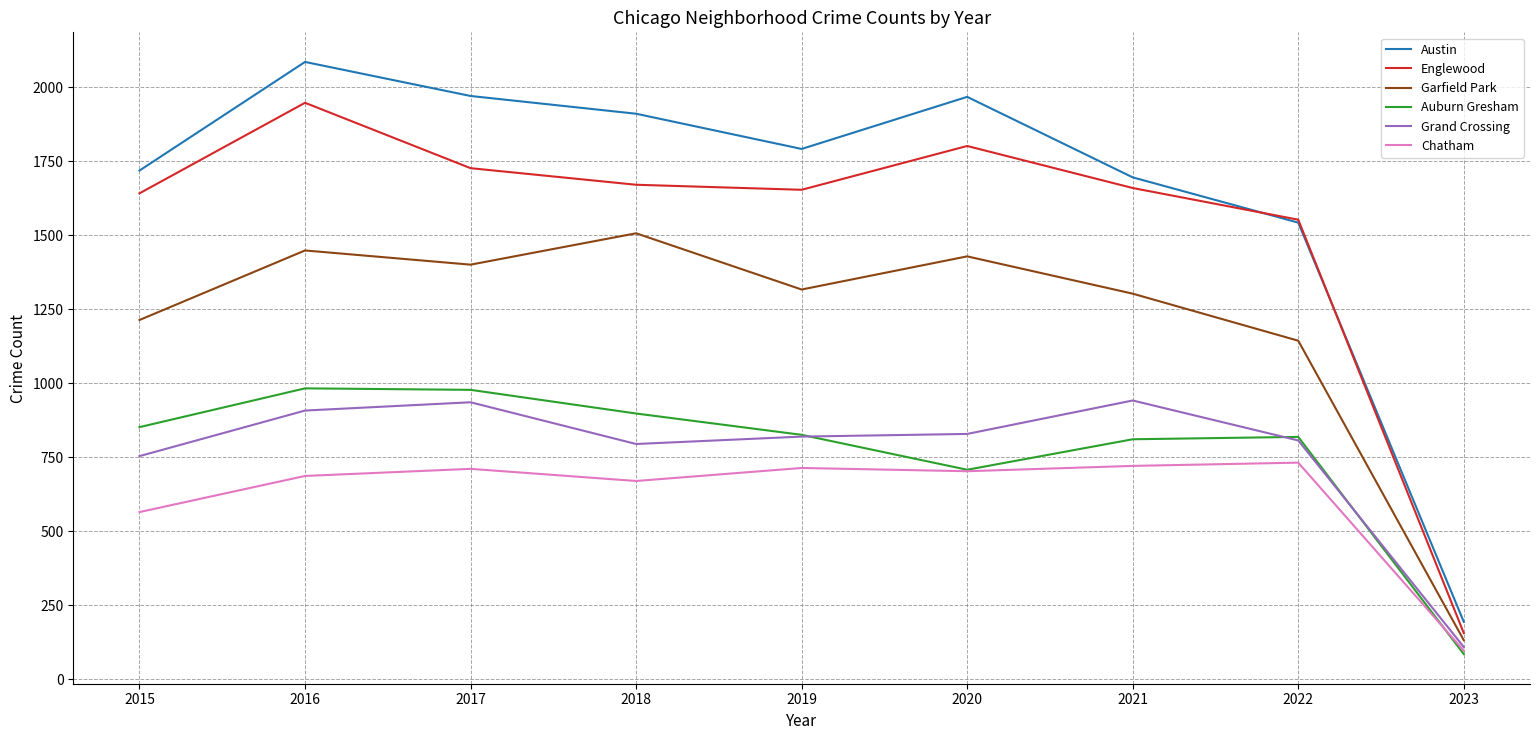

What is the lowest value of the Englewood series?

156